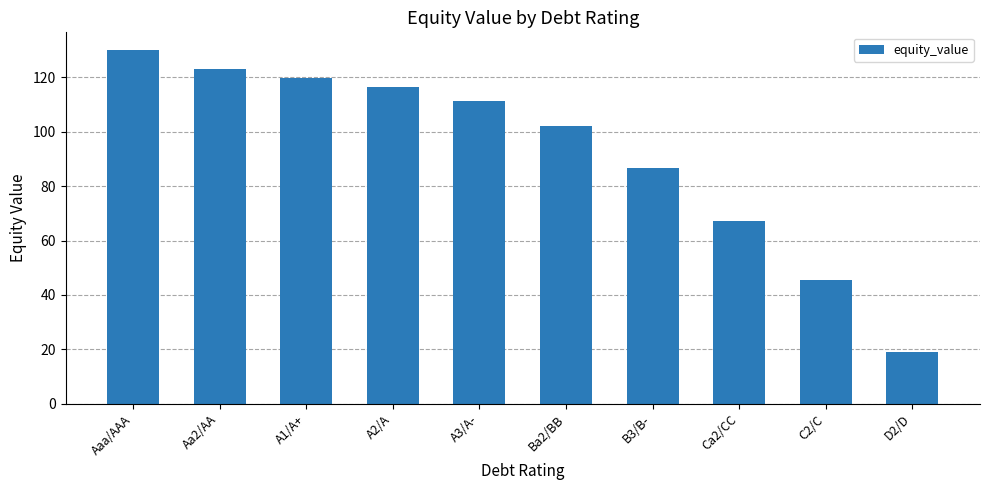

What position from the left is Aaa/AAA?

1